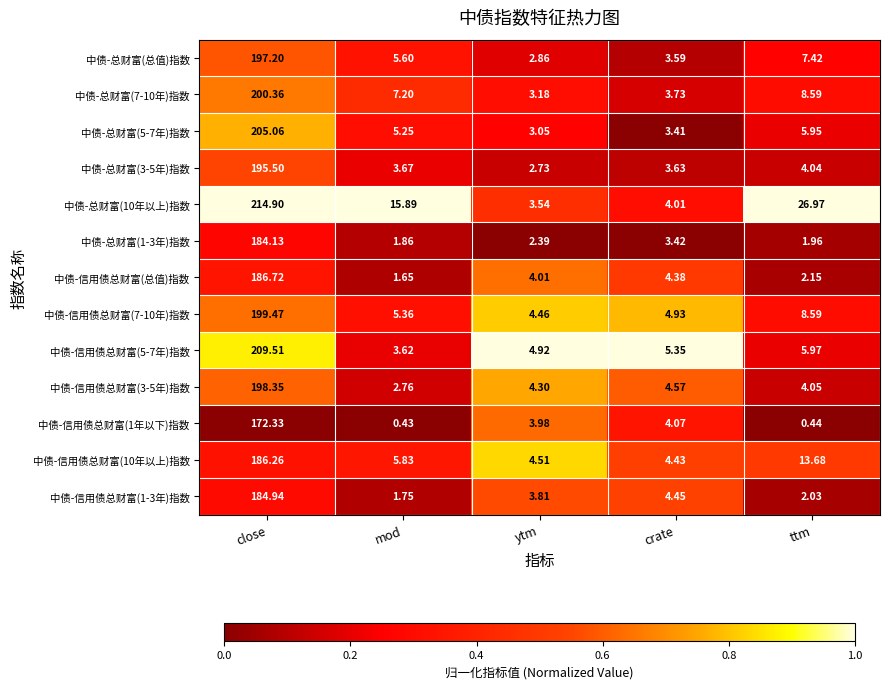

Where does the 中债-总财富(5-7年)指数 series first go above 5?

close